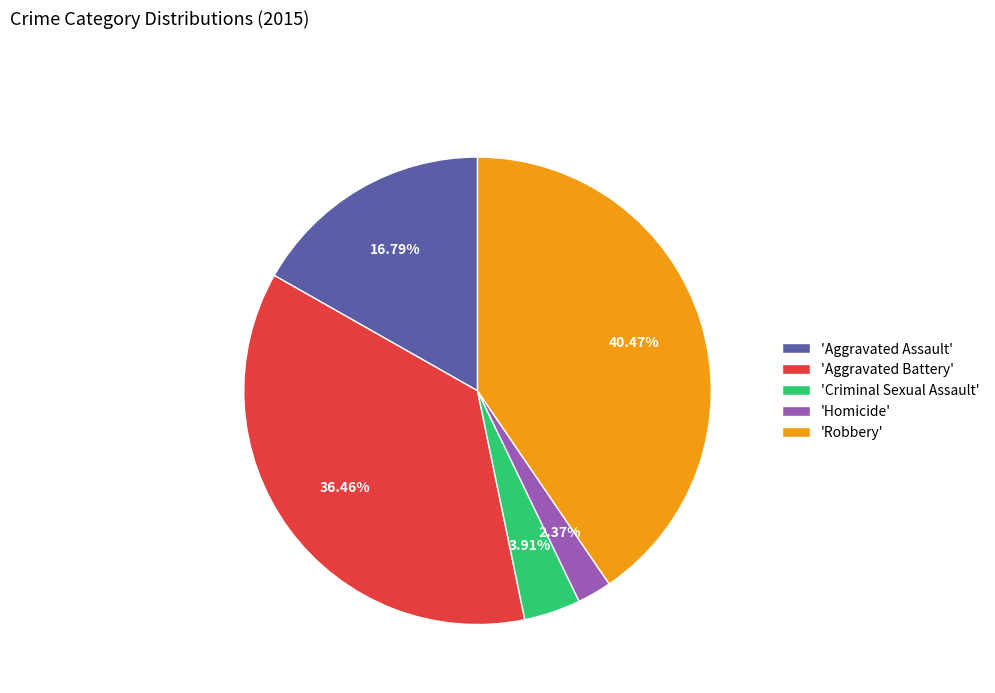

Does 'Robbery' represent more than half of the total?

No